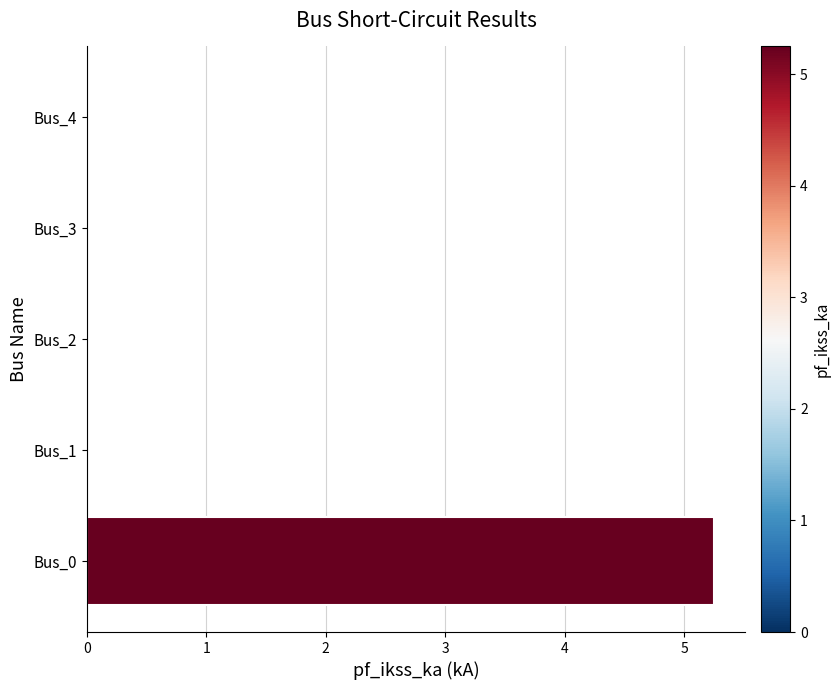

The value at Bus_1 is 0.0. True or false?

True